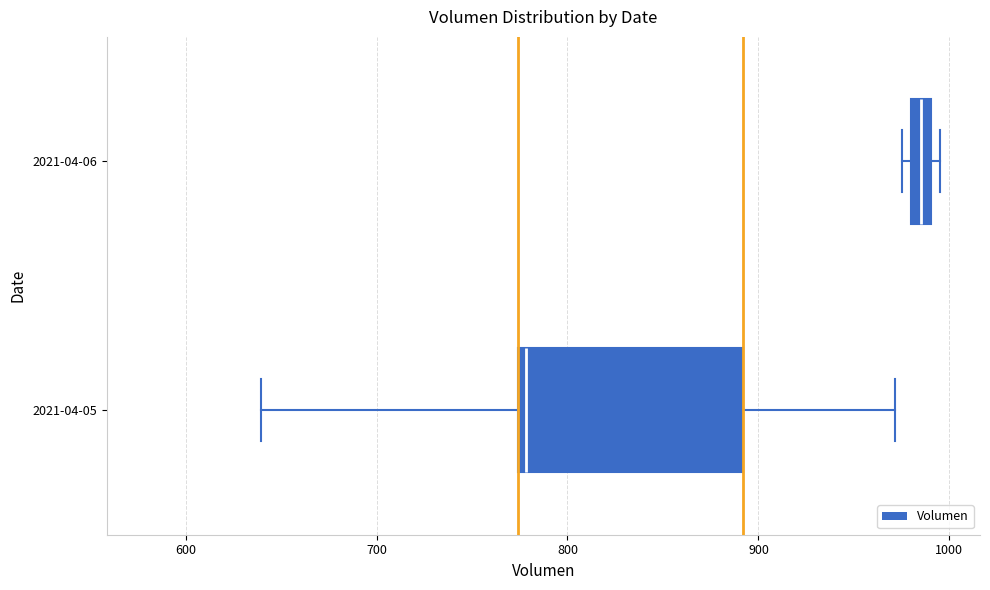

Which box has the furthest to the left median line?

2021-04-05